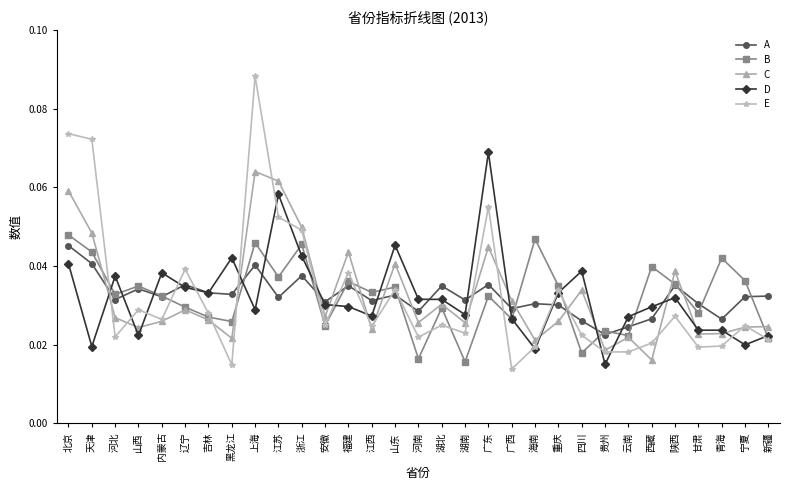

At which category does A reach its first local peak?

山西